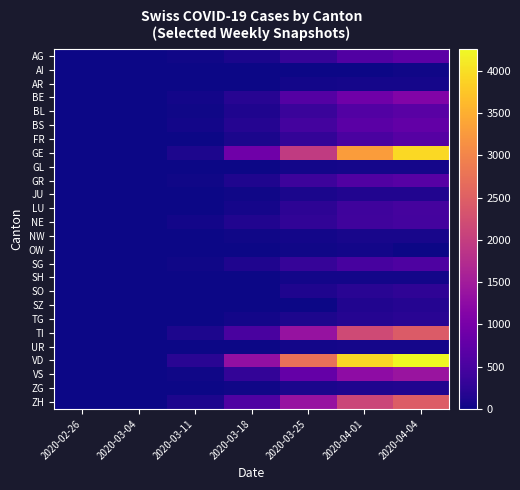

How many data points does each series have?

7